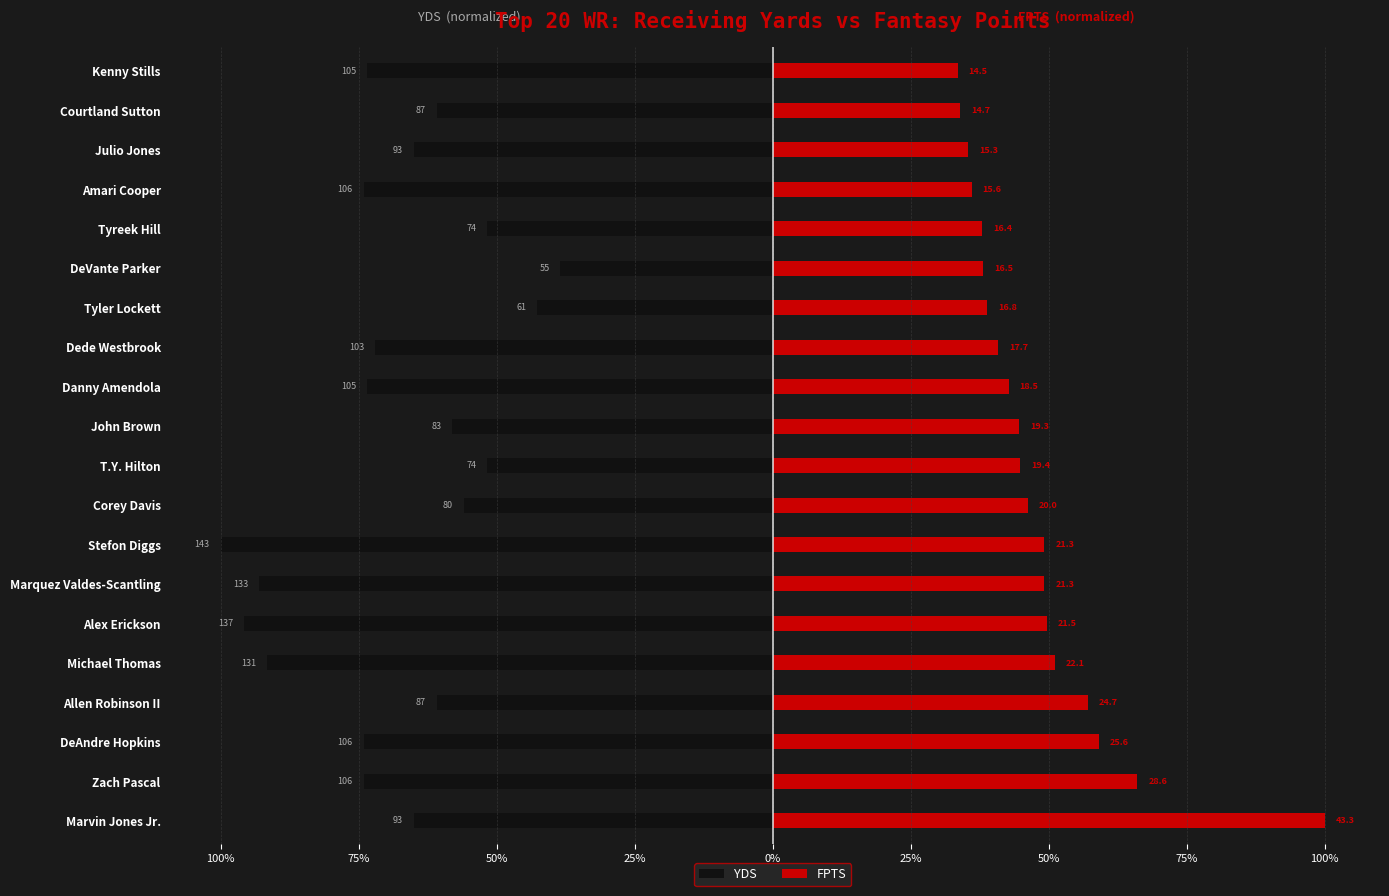

The value of YDS at Alex Erickson is -1.0. True or false?

True